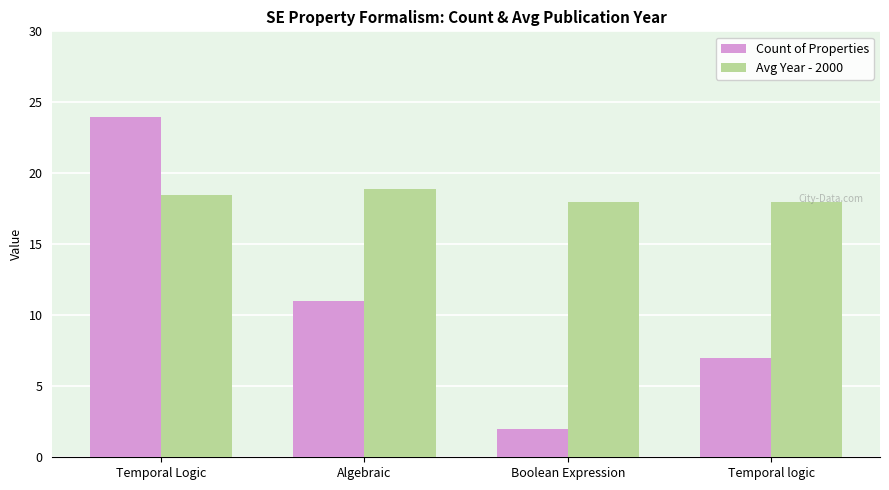

How many groups of bars are there?

4